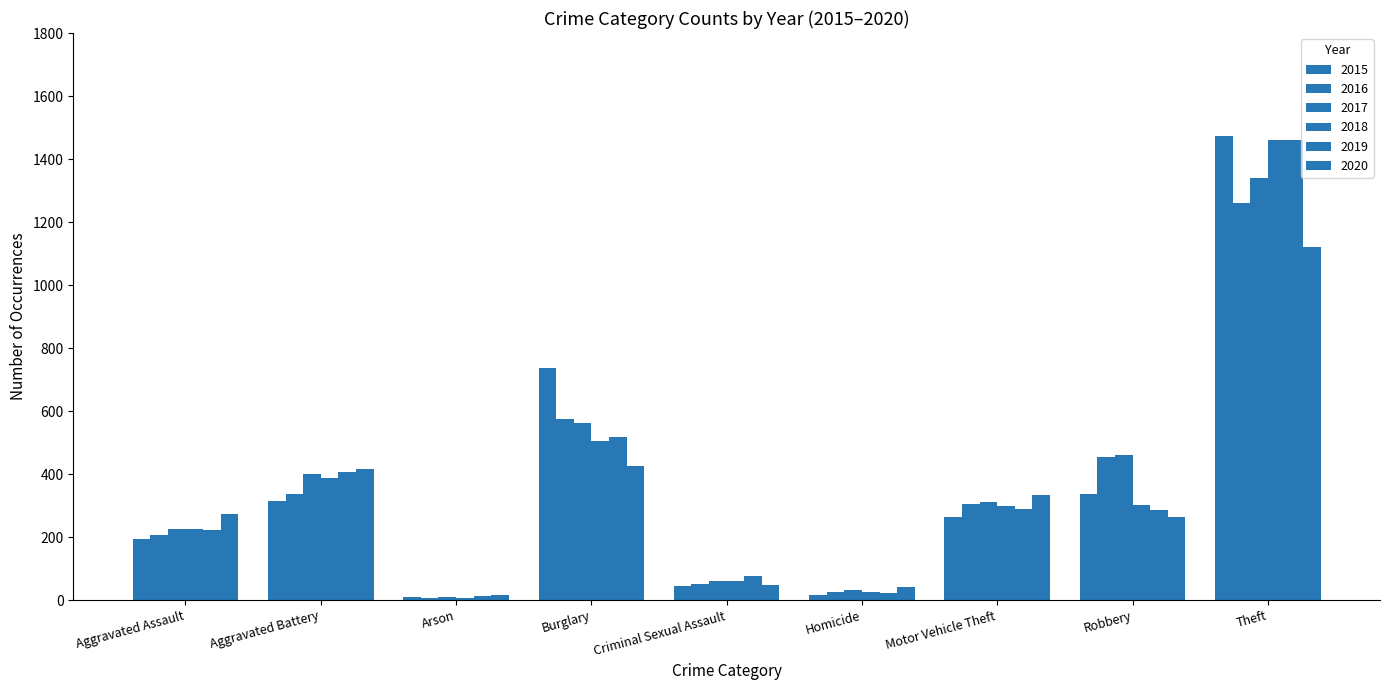

How many bars are there in total?

54